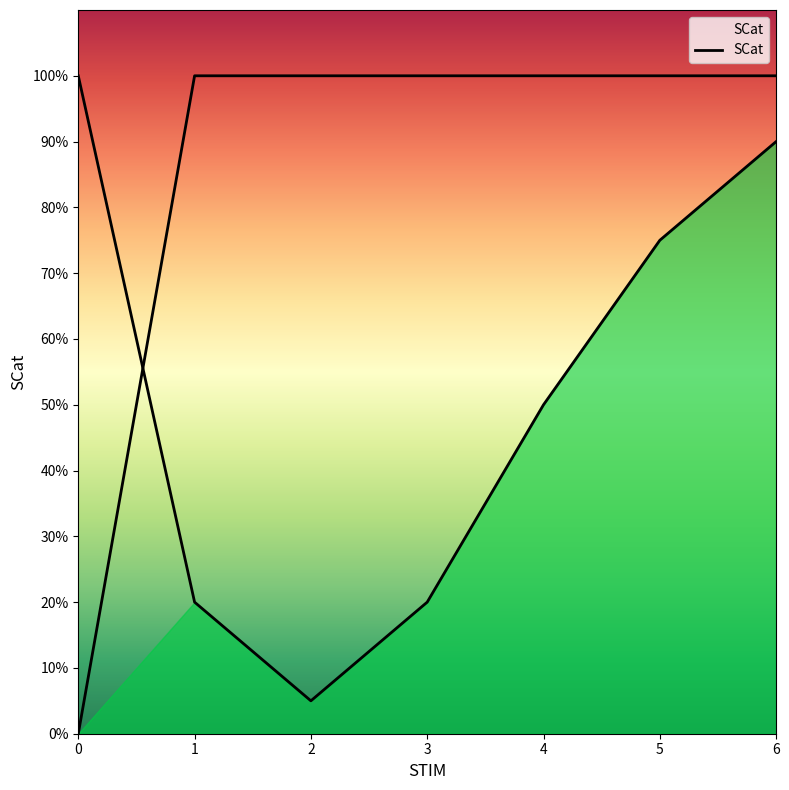

True or false: the data shows 2 at 3.

False